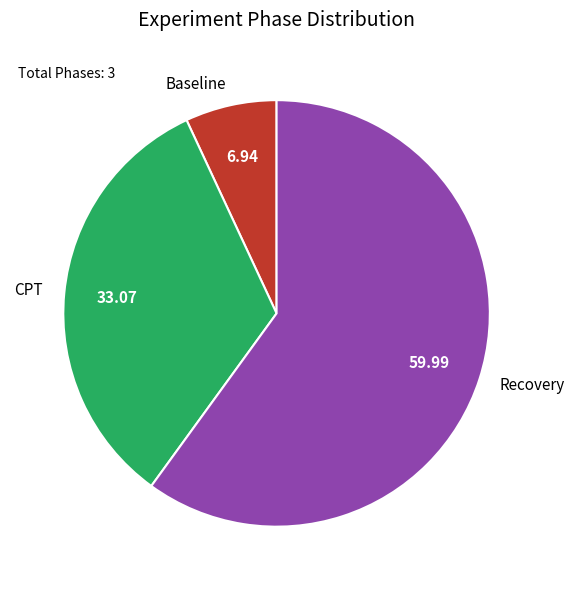

Which category accounts for the majority?

Recovery